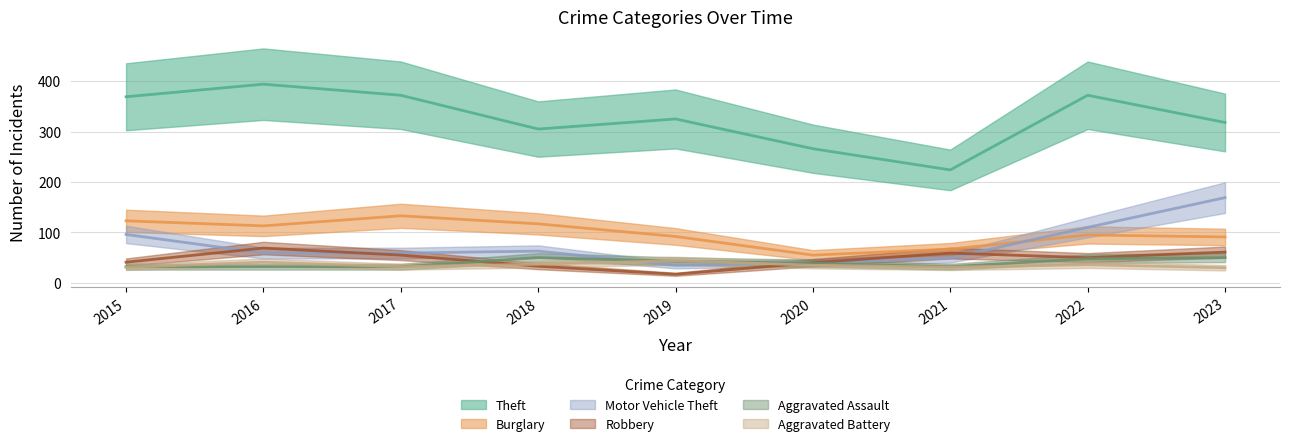

Reading right to left, what are all the values shown in this chart?

Theft: 318	372	224	266	325	305	372	394	369
Burglary: 91	95	67	55	92	117	133	113	123
Motor Vehicle Theft: 169	110	49	40	35	63	59	59	96
Robbery: 61	50	59	40	17	33	55	69	41
Aggravated Assault: 50	48	32	39	43	50	32	32	32
Aggravated Battery: 30	36	31	35	44	37	32	41	31